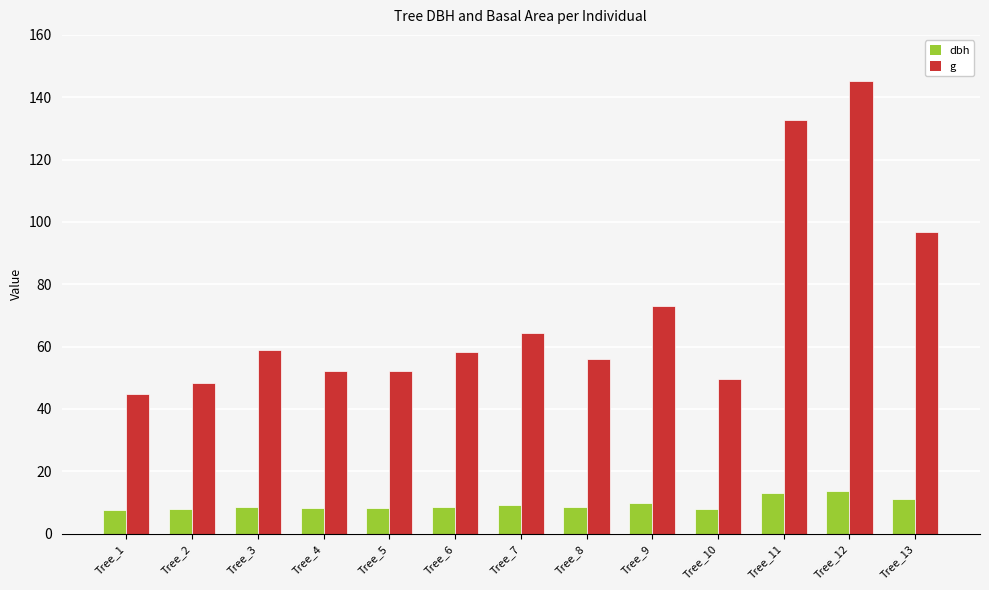

At which label does g first exceed 58?

Tree_3